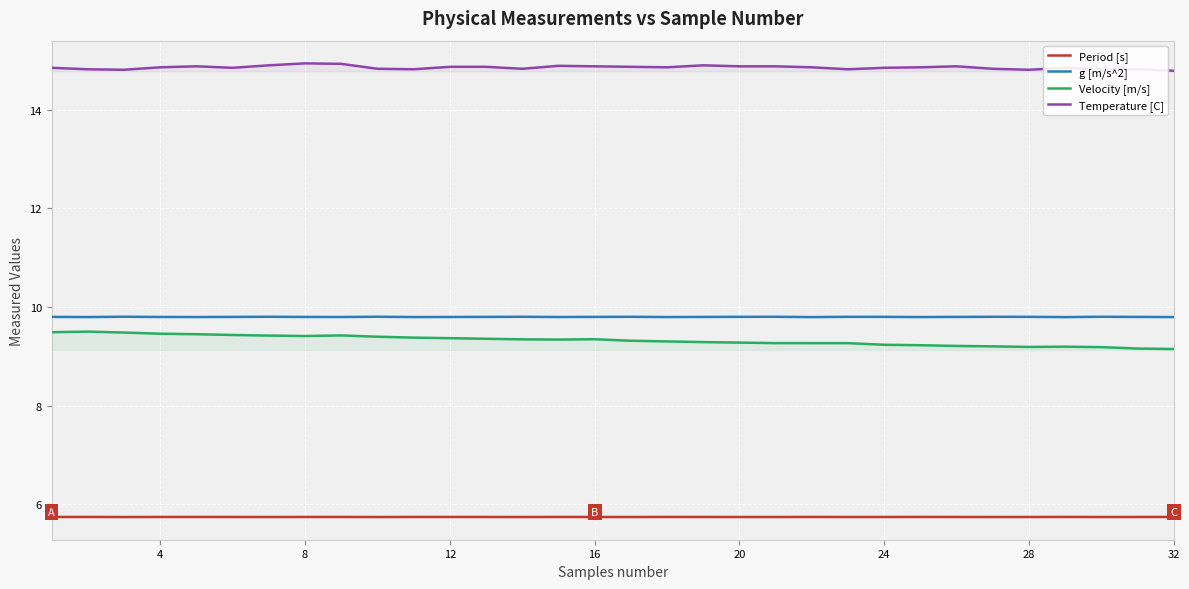

Is it true that Temperature [C] equals 8.1 at 8?

False